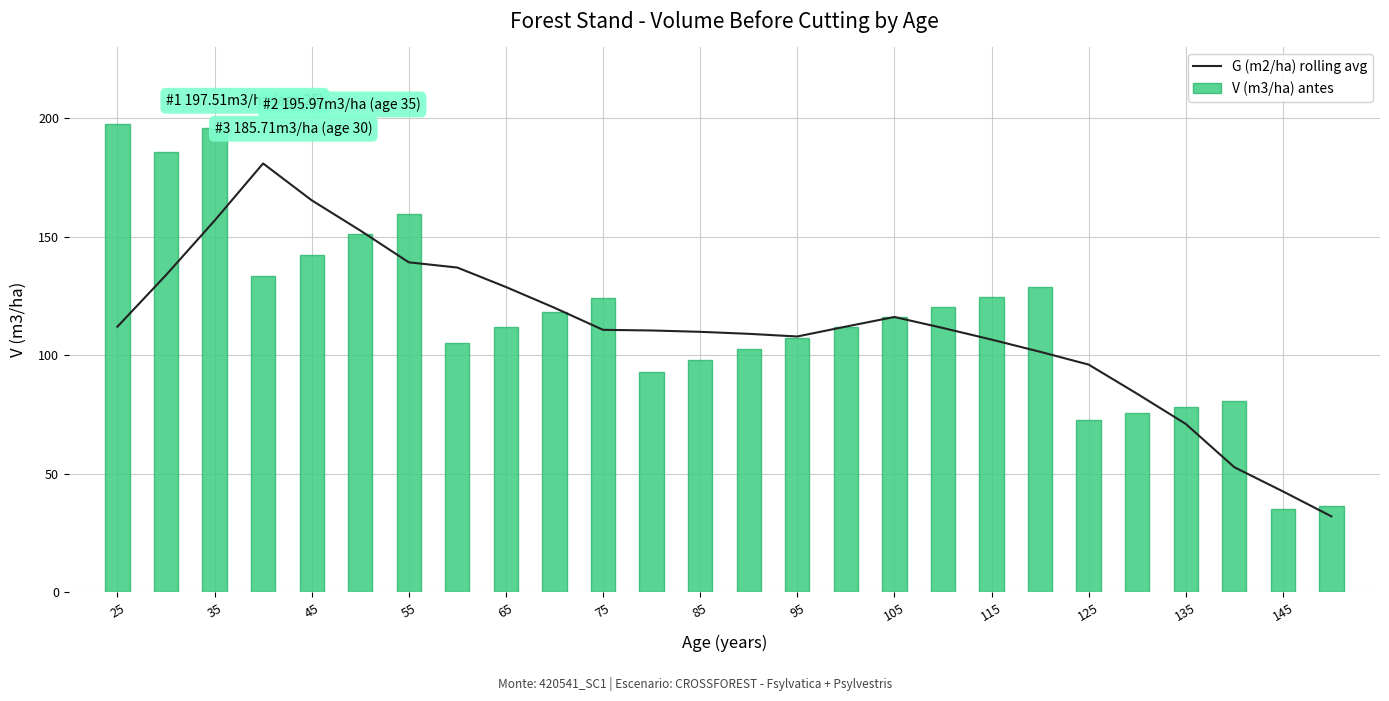

How many categories are shown in the chart?

26